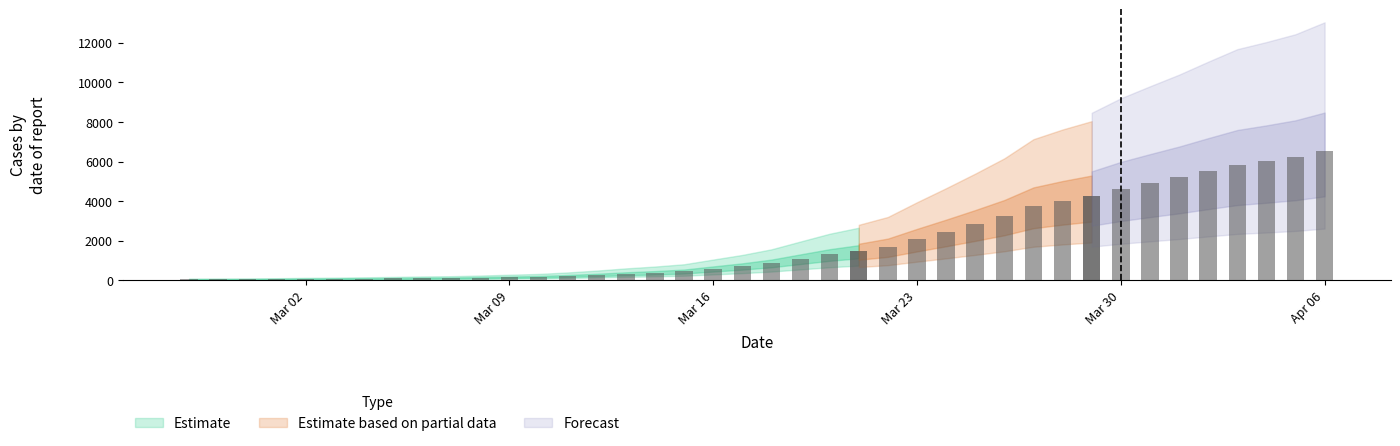

The Estimate based on partial data series shows 4233 at 2020-03-29. True or false?

True